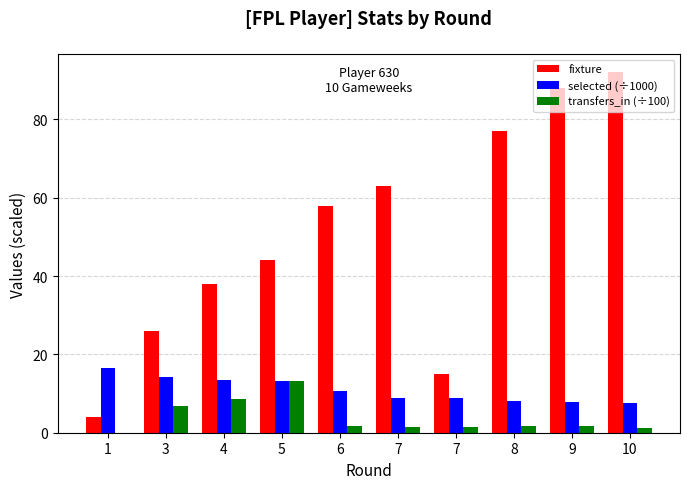

What is the value of the selected (÷1000) bar at the 9th from the left?

7.9